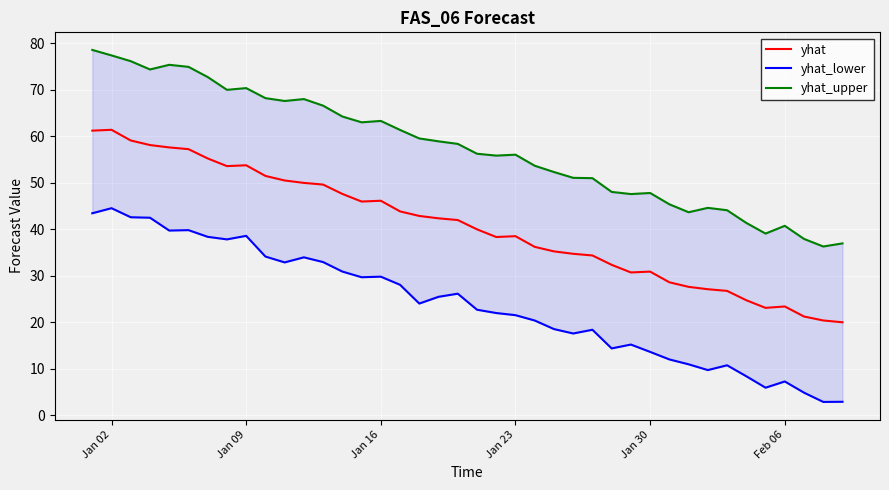

How many lines are shown in the chart?

3